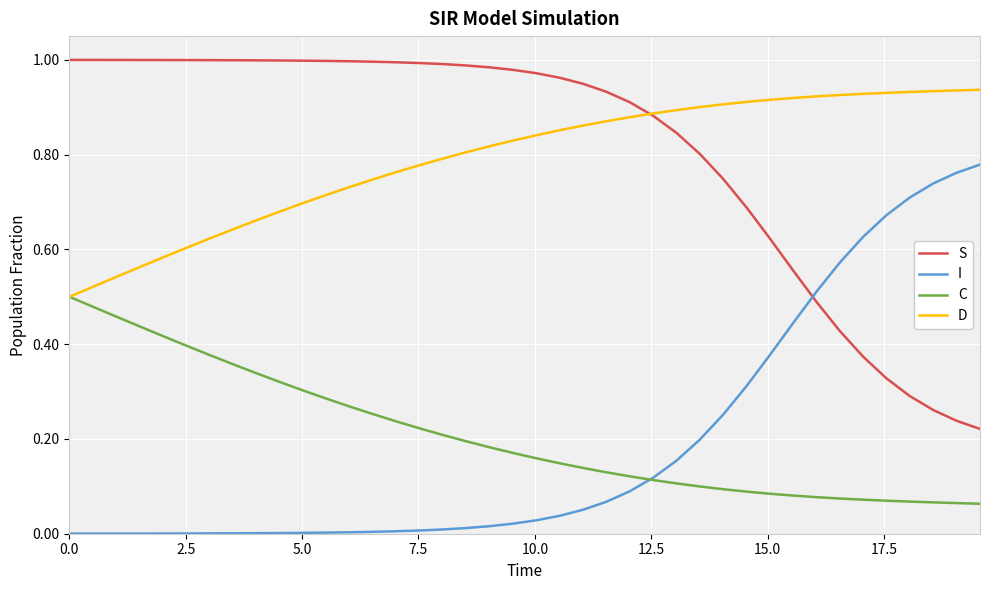

True or false: I and D cross at least once.

False